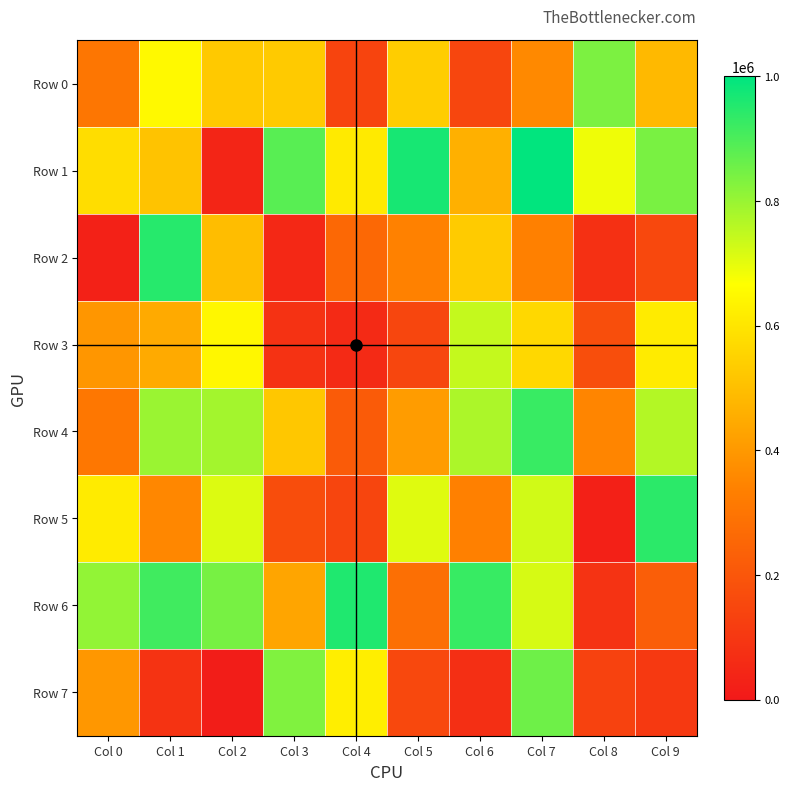

How many distinct data groups are displayed?

8